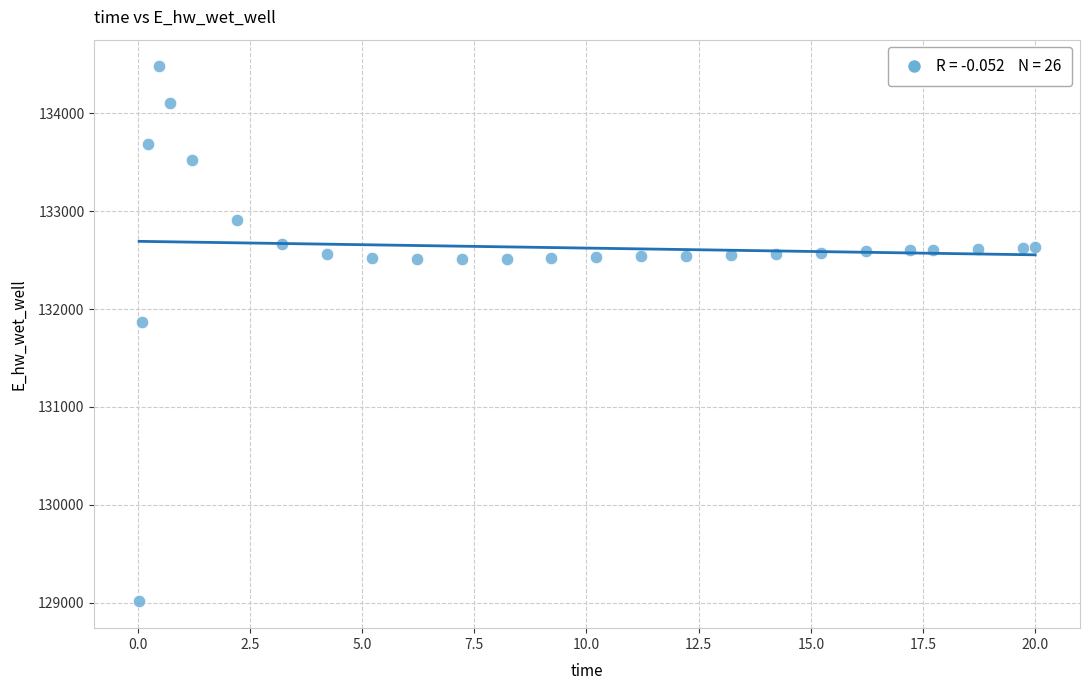

What is the range of X values (max minus min)?

20.0